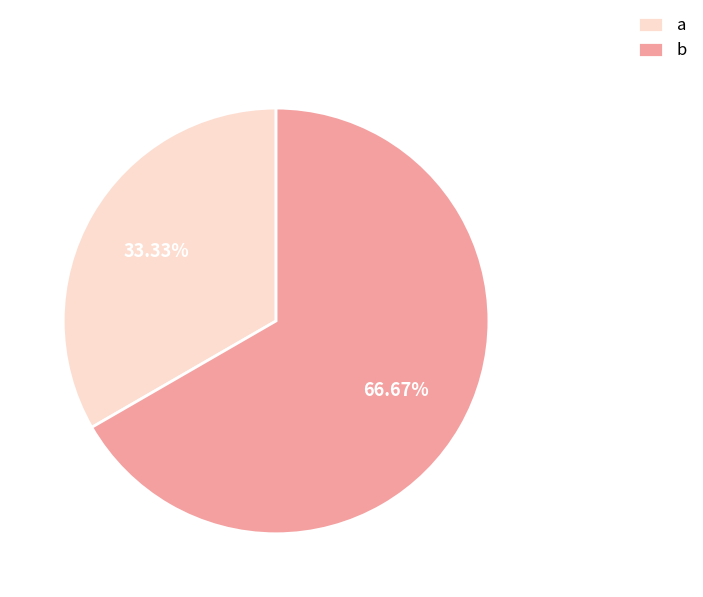

Rank the categories by value from lowest to highest.

a, b